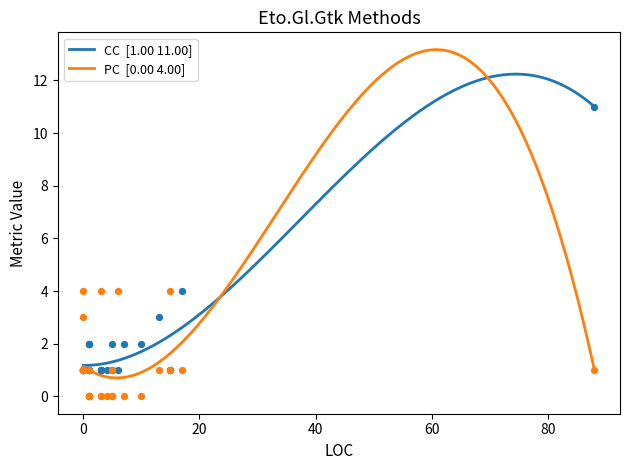

Is the value of PC at 88 greater than the value of CC at 15?

No